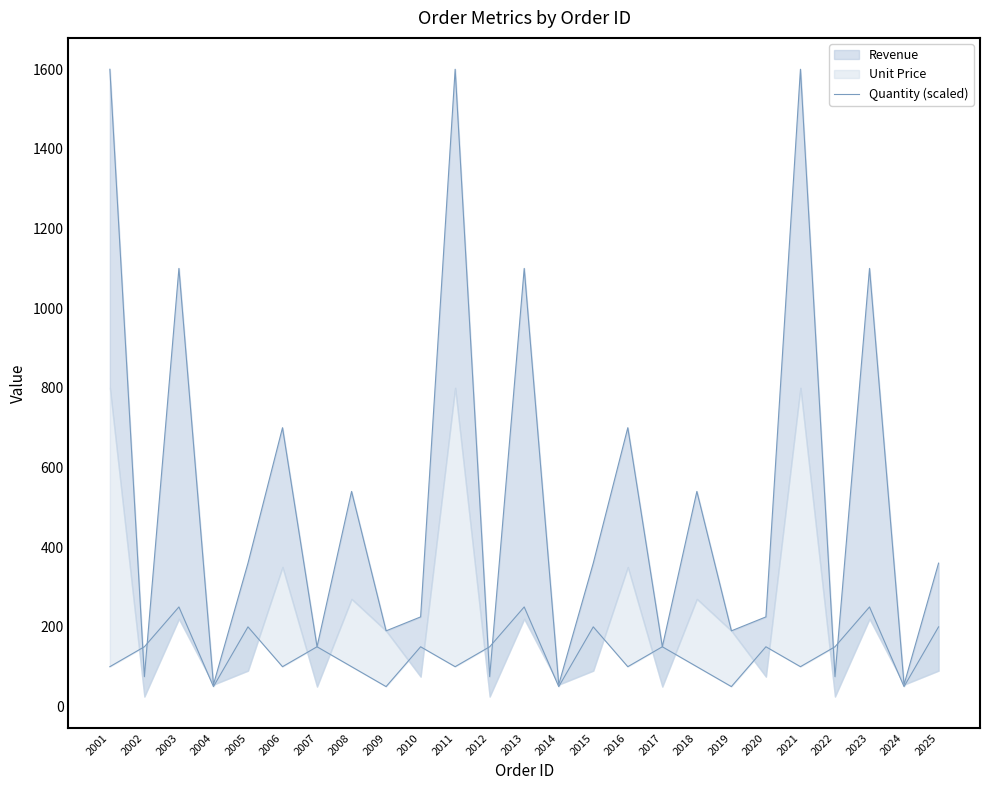

Approximately how many times larger is the value at 2010 compared to 2006?

0.3